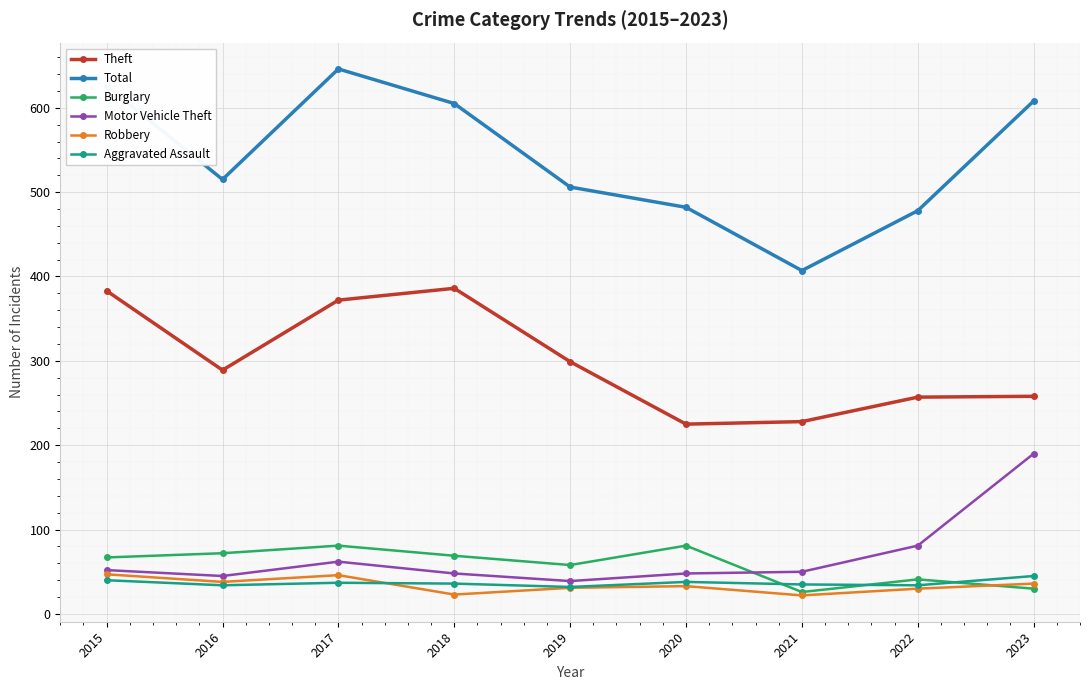

In Theft, how many points are lower than both neighbors (excluding endpoints)?

2